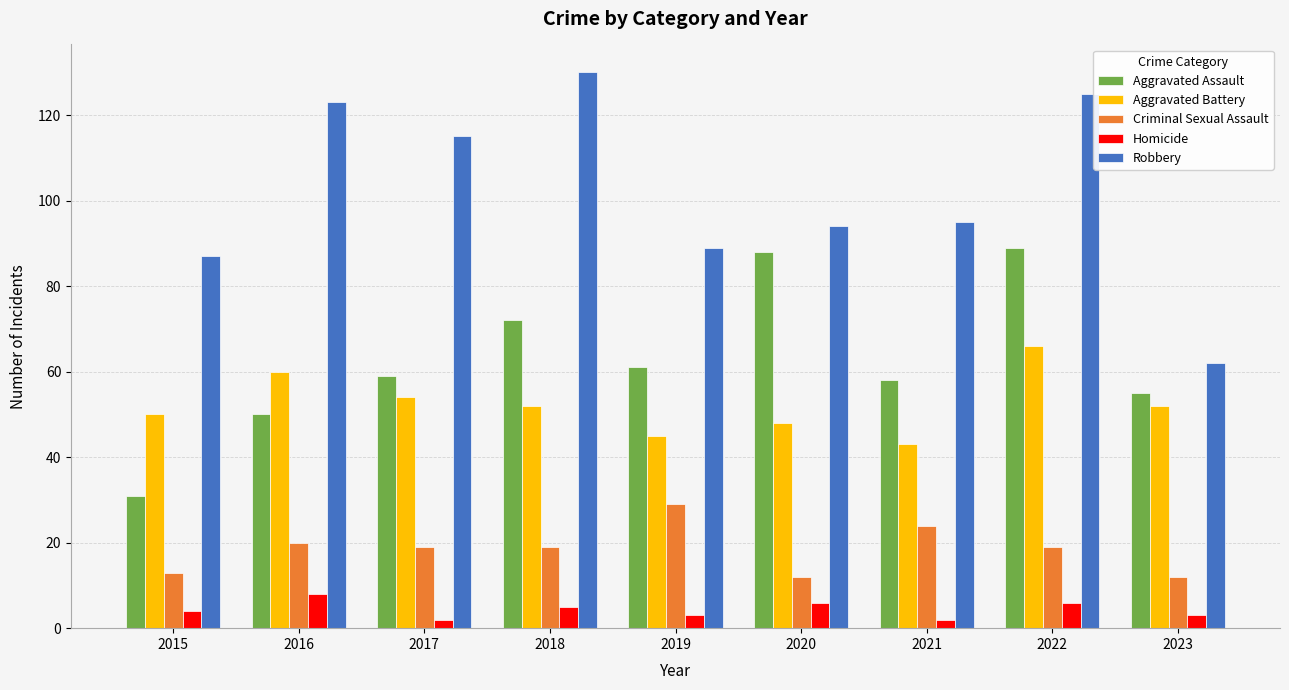

Which series has the largest range (max minus min)?

Robbery